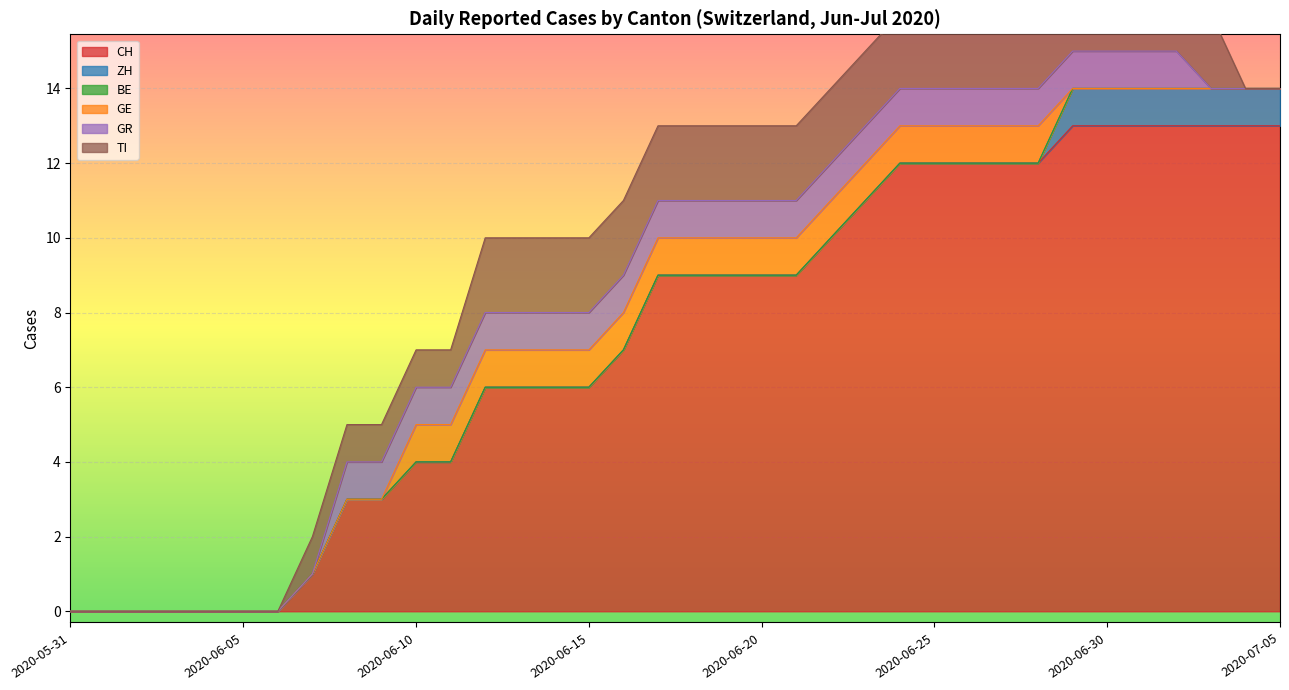

True or false: BE and CH intersect in this chart.

False